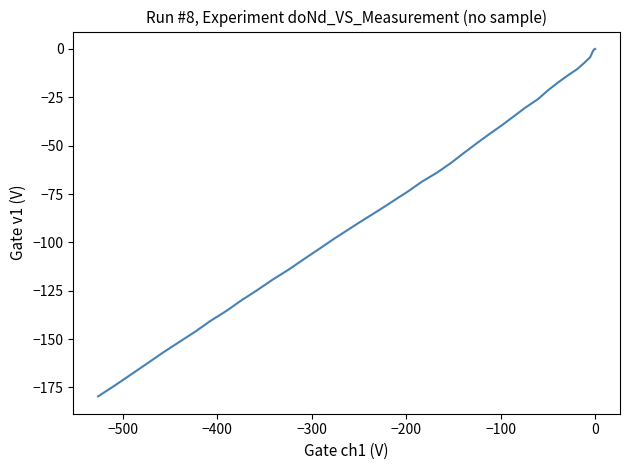

How many values are below zero?

39